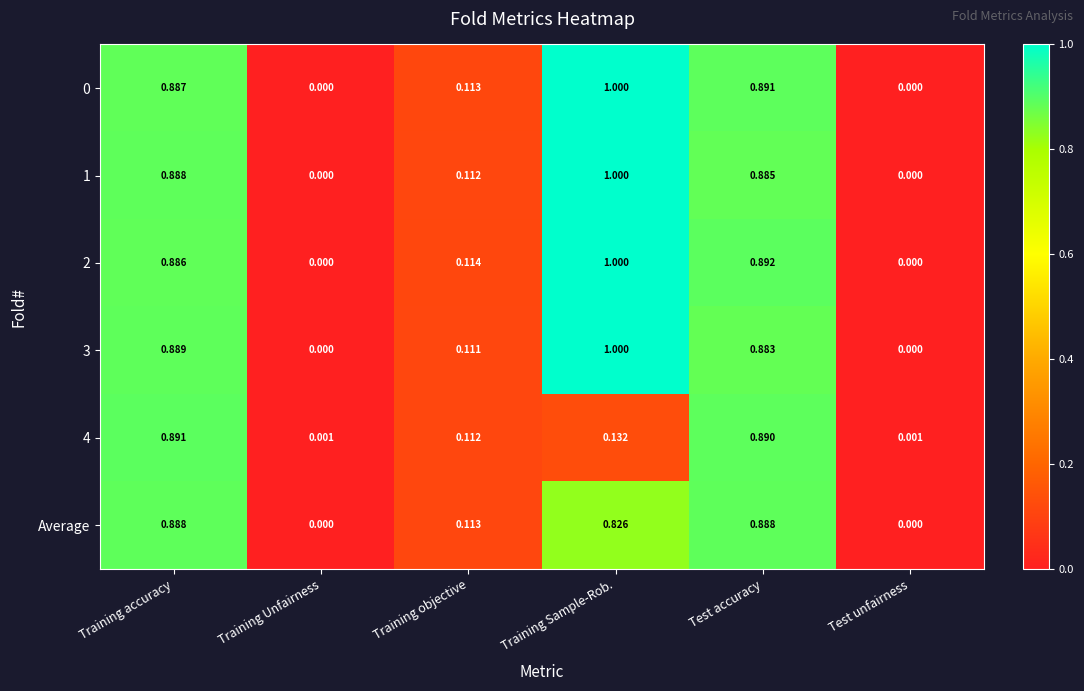

Which category has the highest value in the 4 series?

Training accuracy